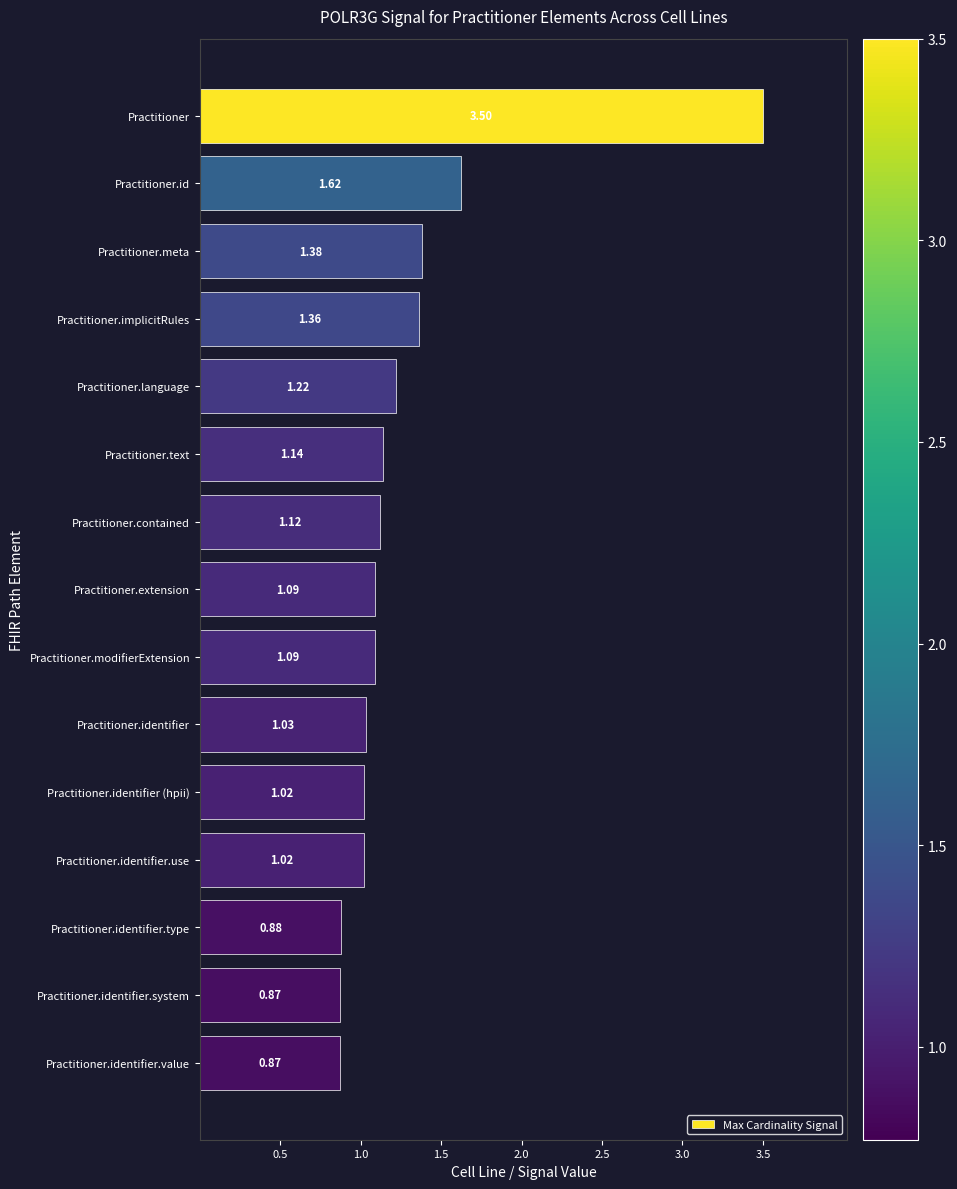

What is the sum of the values at Practitioner.id and Practitioner.meta?

3.0